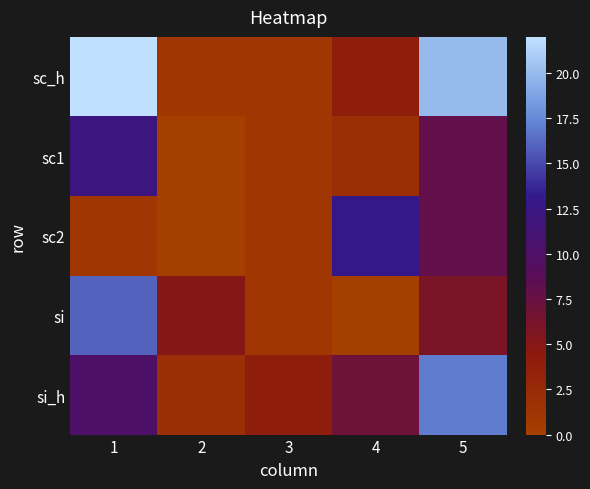

Which has a higher value, 1 or 3?

1